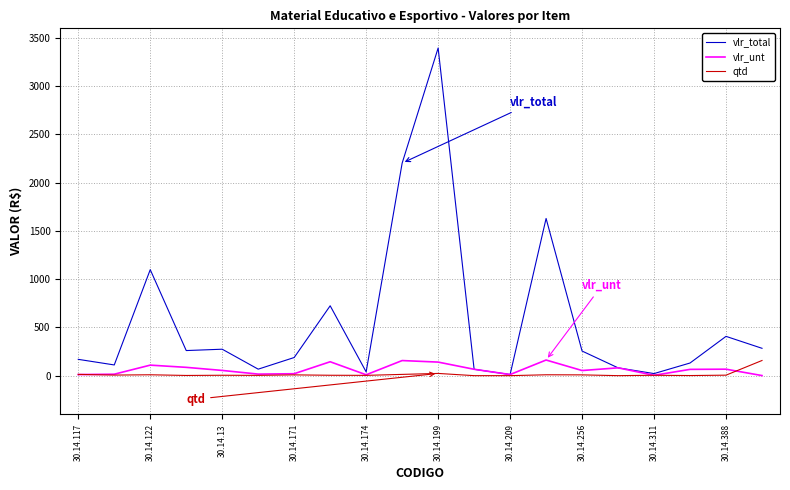

Which series has the largest range (max minus min)?

vlr_total